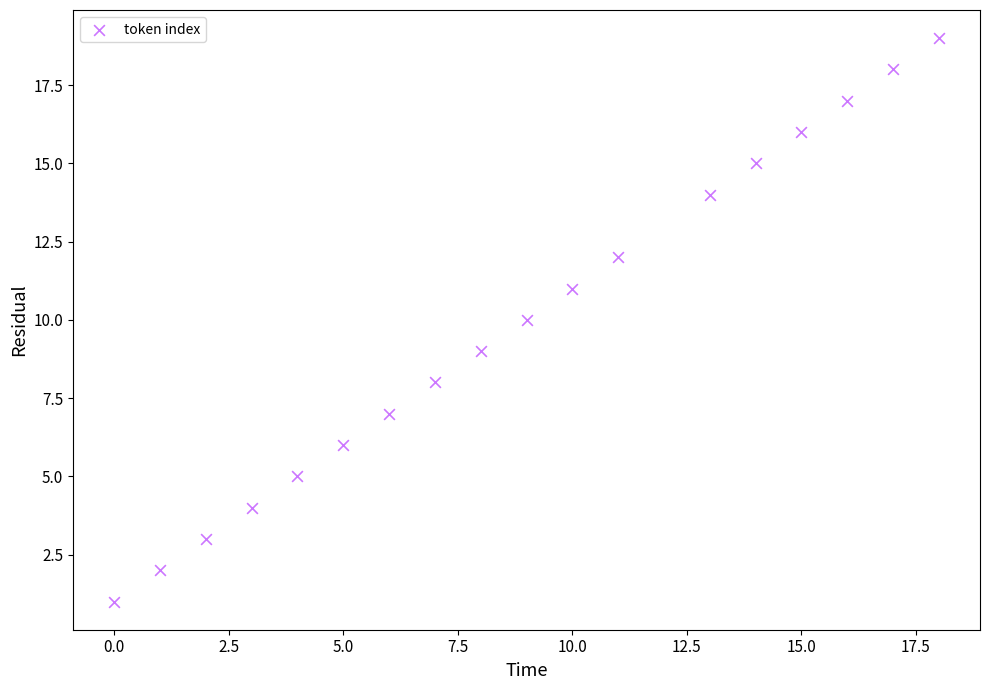

What is the range of X values (max minus min)?

18